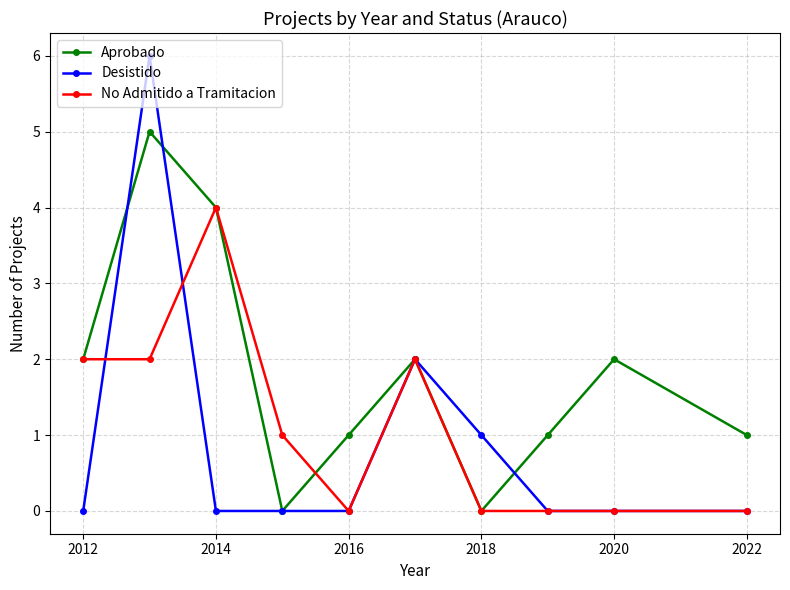

True or false: Aprobado has more than 0 interior local peaks.

True